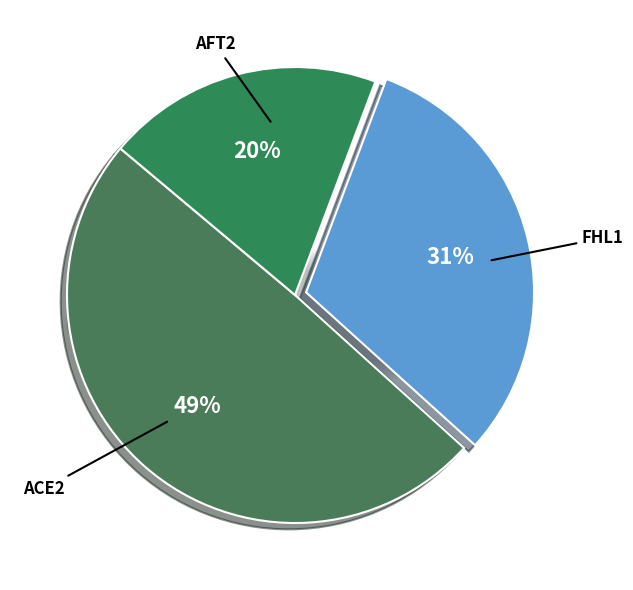

Count the number of slices in the pie.

3